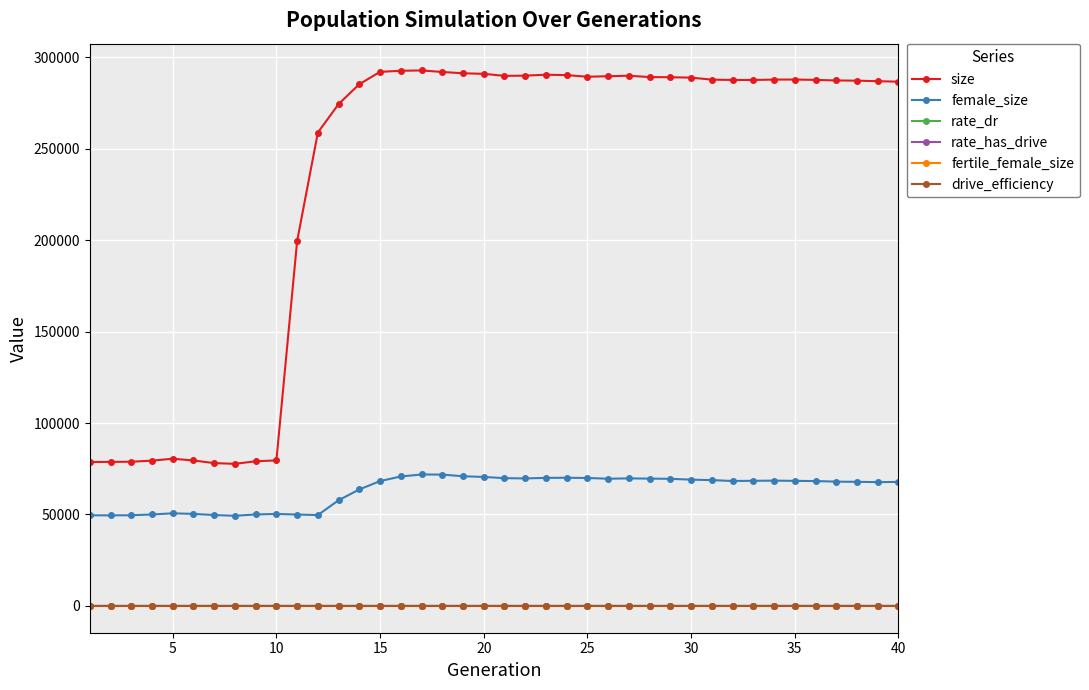

What is the difference between the maximum and minimum values in the rate_dr series?

0.6